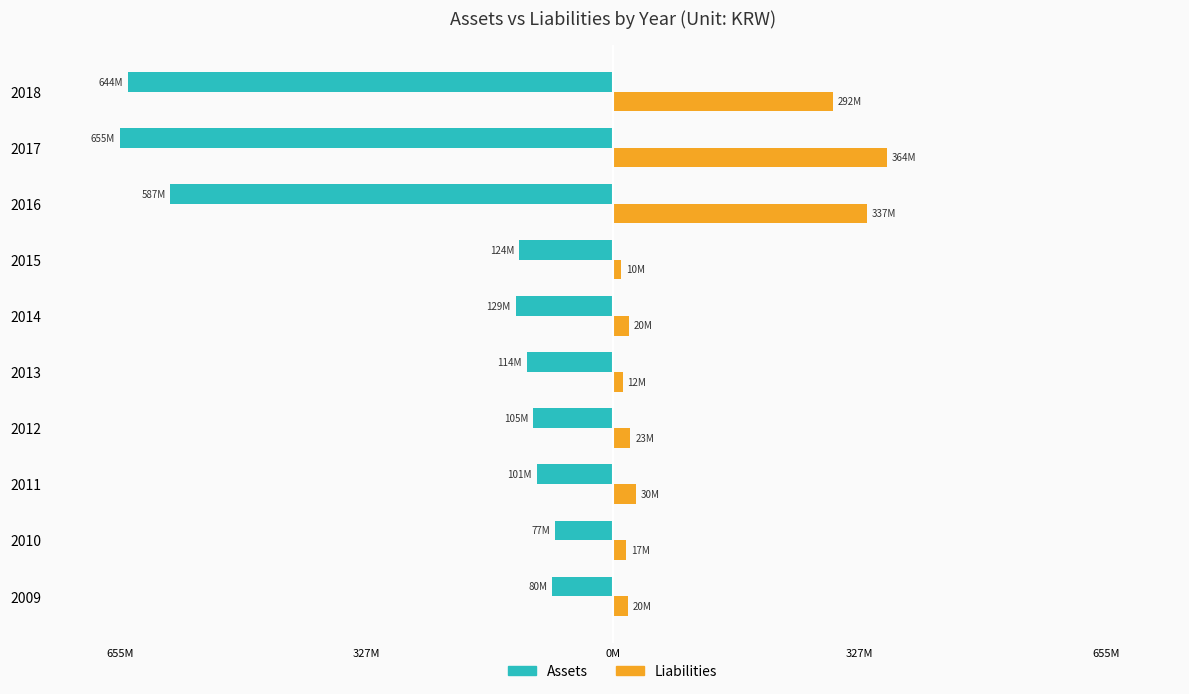

What are all the series names shown in the legend?

Assets, Liabilities